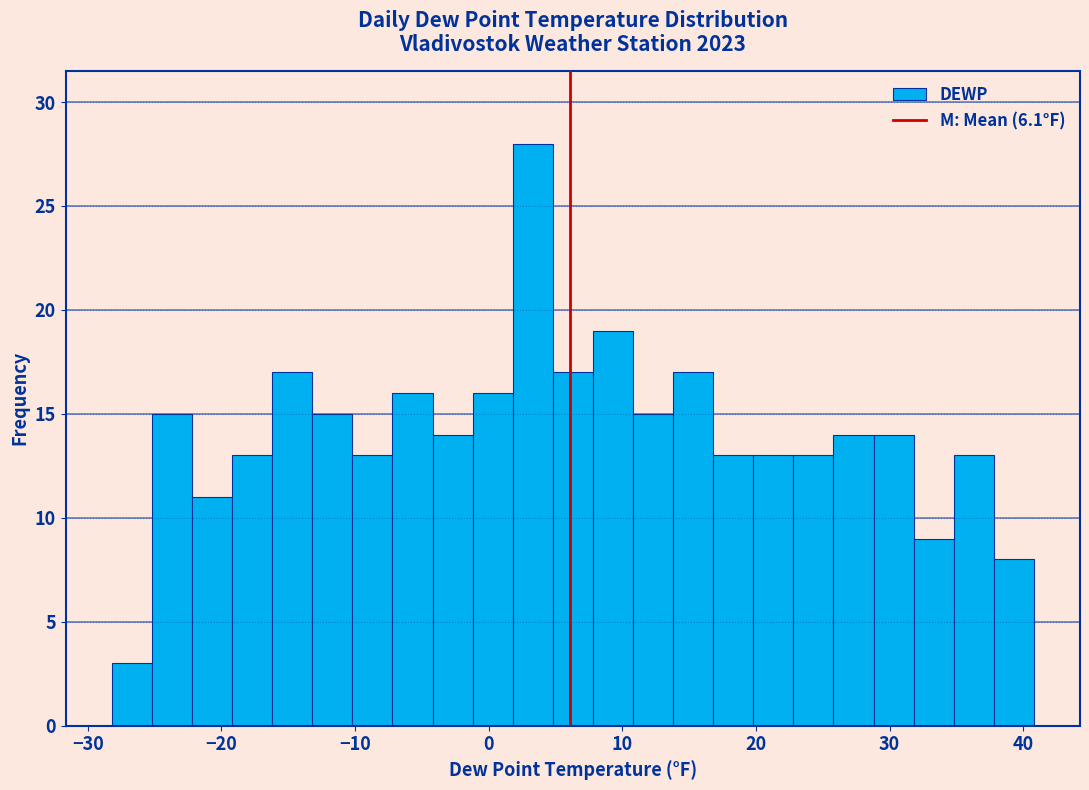

Read against the x-axis, roughly where is the centre of the tallest bar?

3